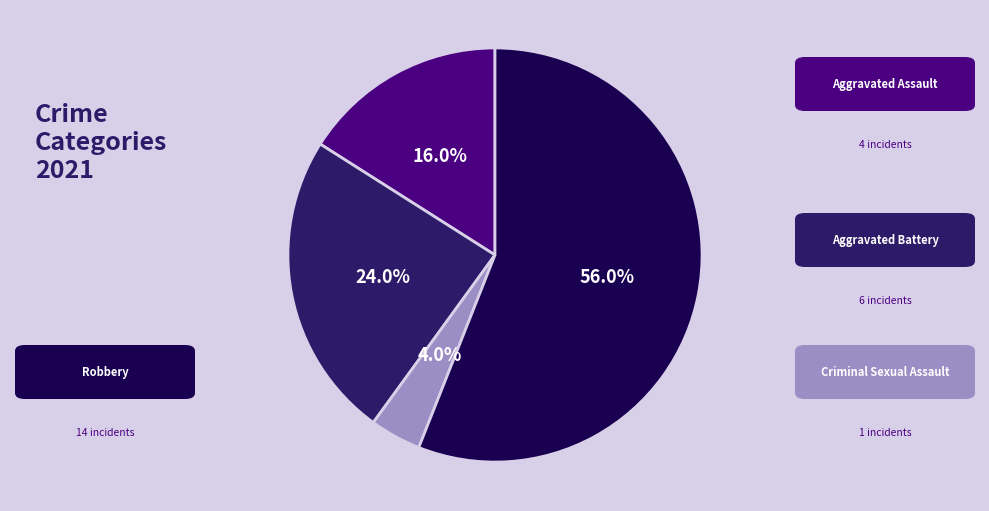

Is there any slice that represents more than half of the pie?

Yes